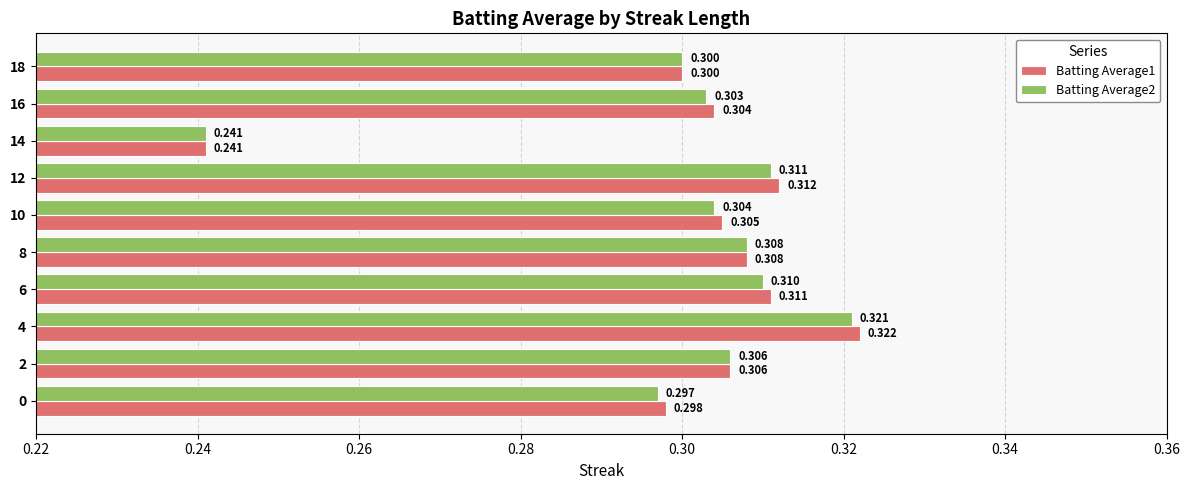

Is the value of Batting Average1 at 14 greater than the value of Batting Average2 at 8?

No